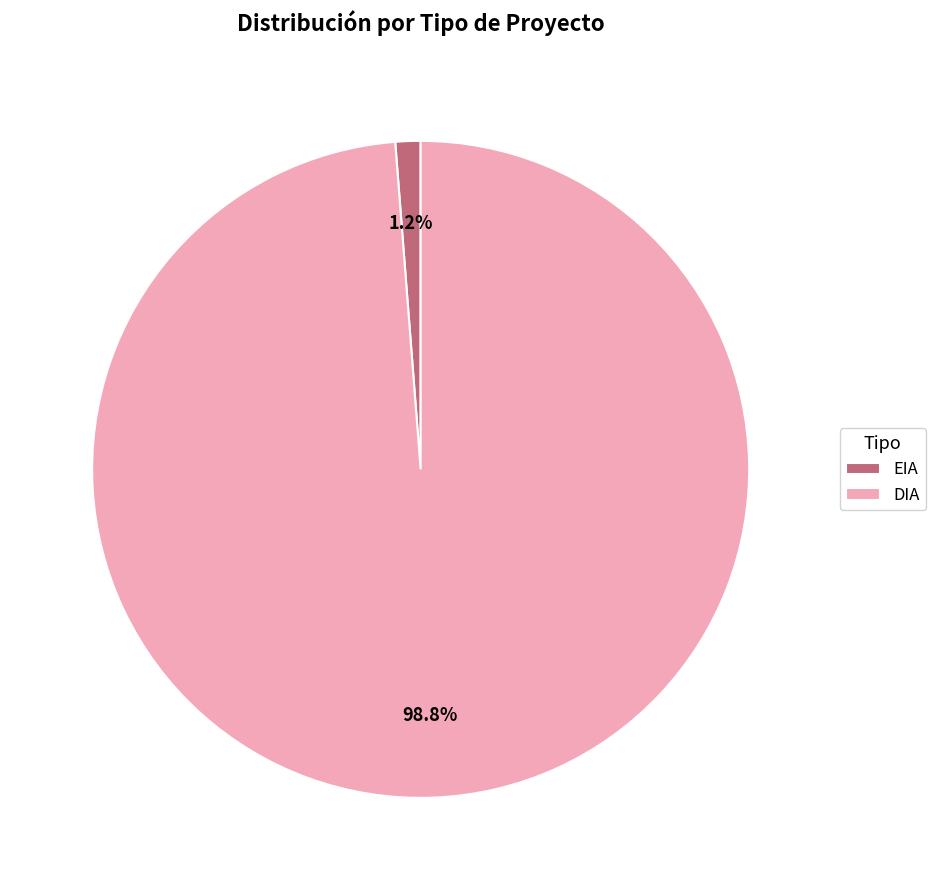

What is the majority slice?

DIA